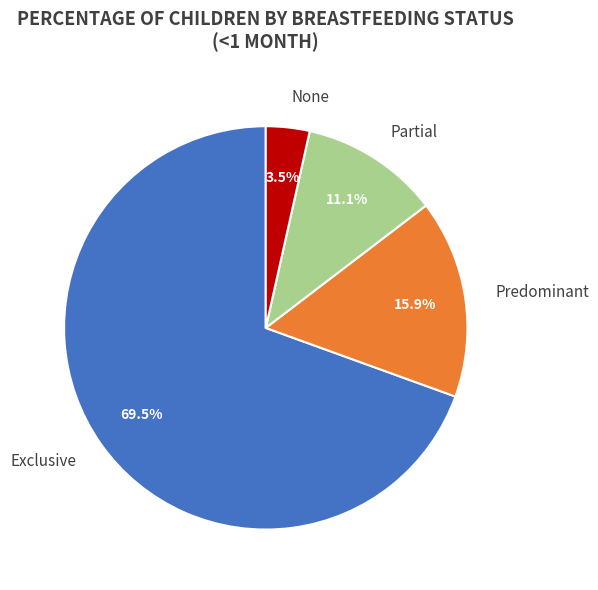

To the nearest percent, what is the combined percentage of Partial and Exclusive?

81%